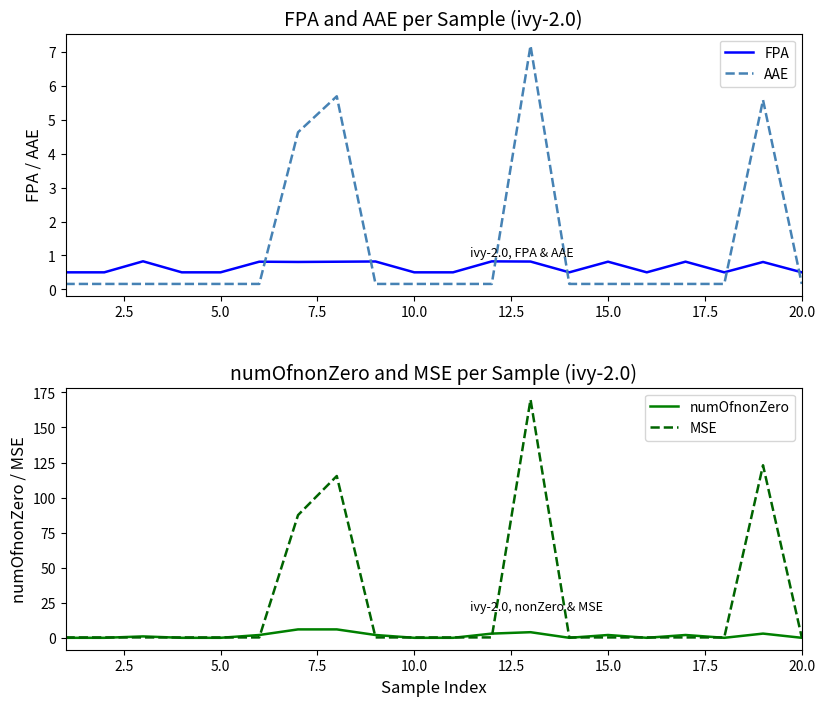

What is the highest value of the MSE series?

169.9